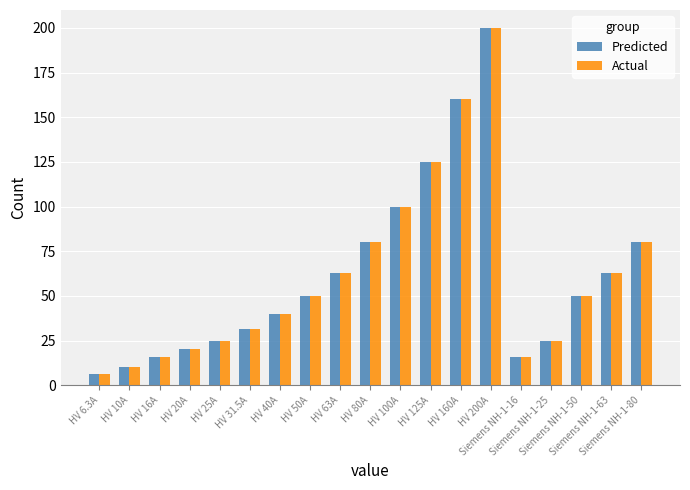

What is the maximum value shown in the chart?

200.0